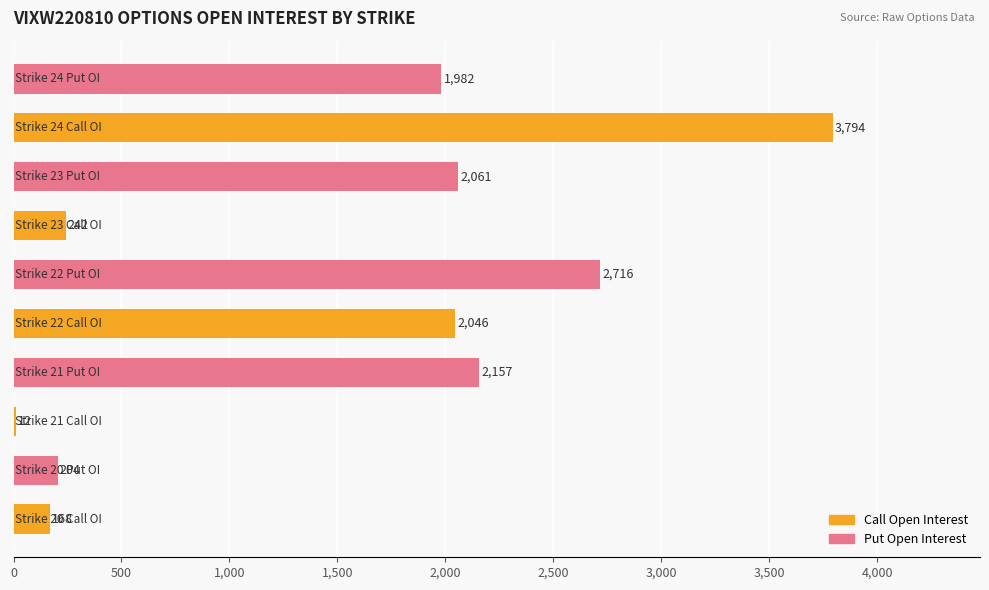

What is the sum of all values?

15382